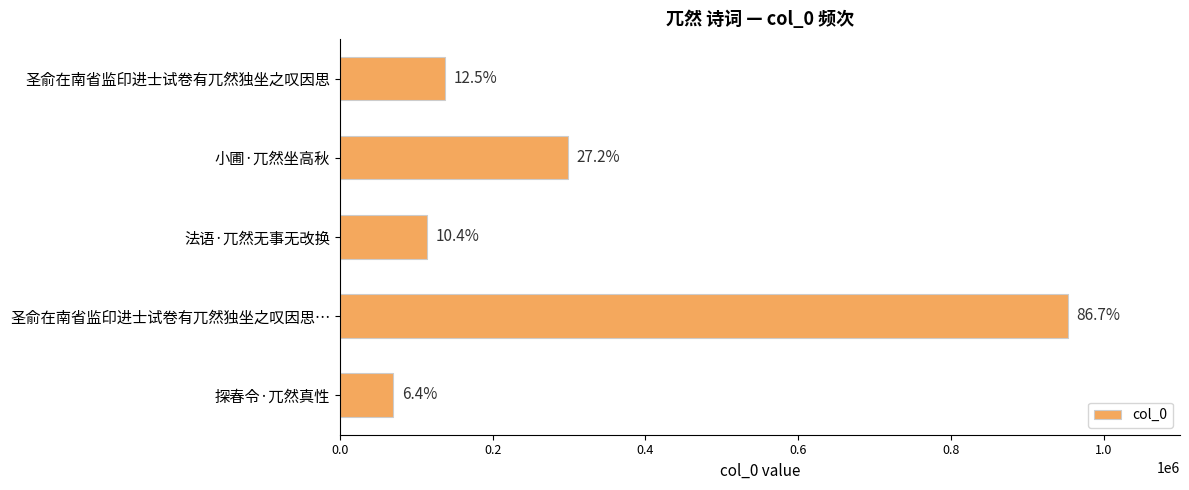

What is the smallest value displayed?

70087